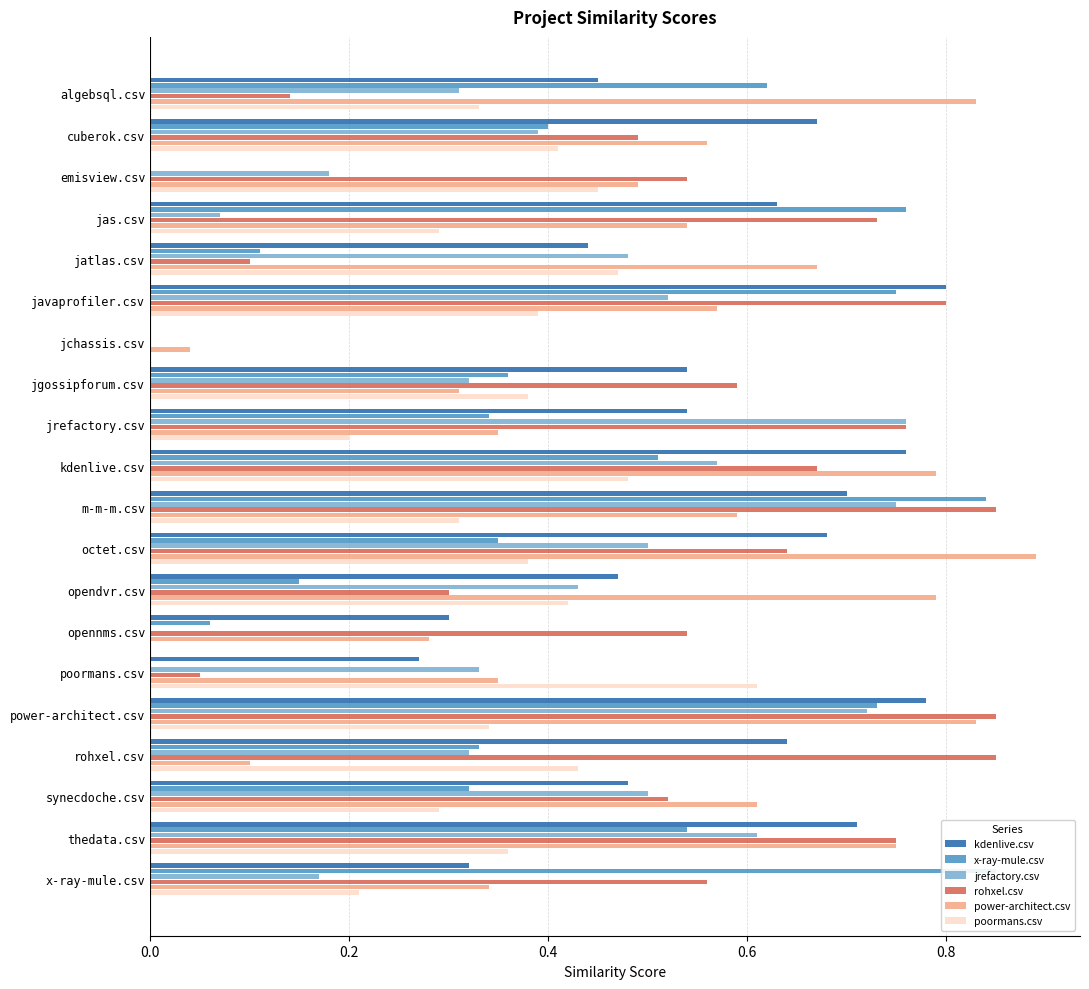

Which series changed the most between jgossipforum.csv and synecdoche.csv?

power-architect.csv